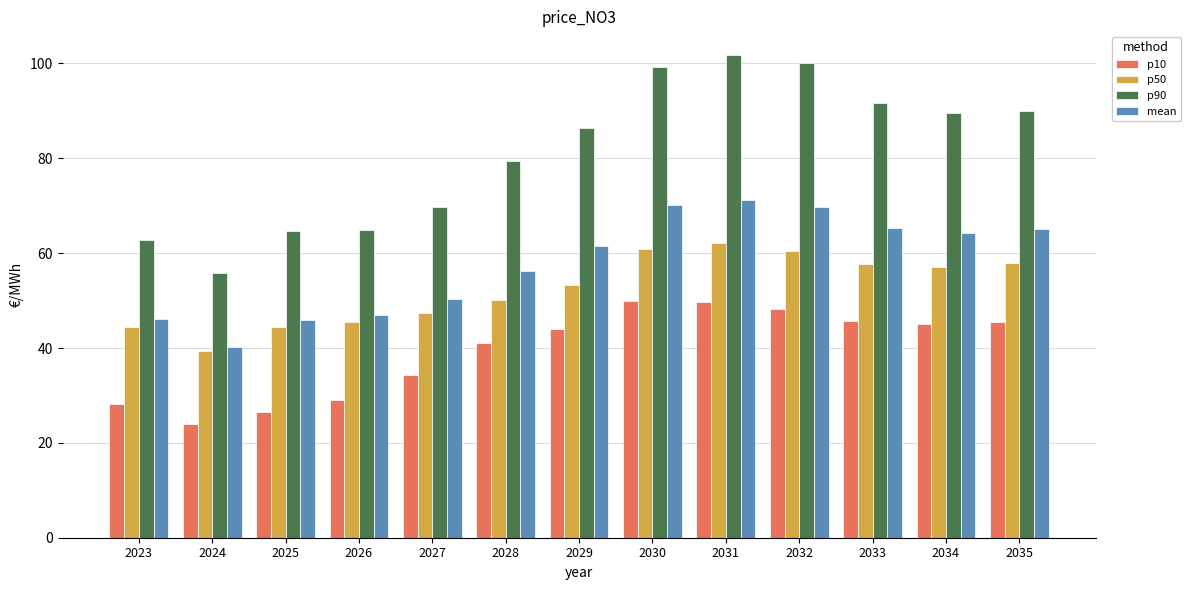

What is the value of the p50 bar at the 9th from the left?

62.2